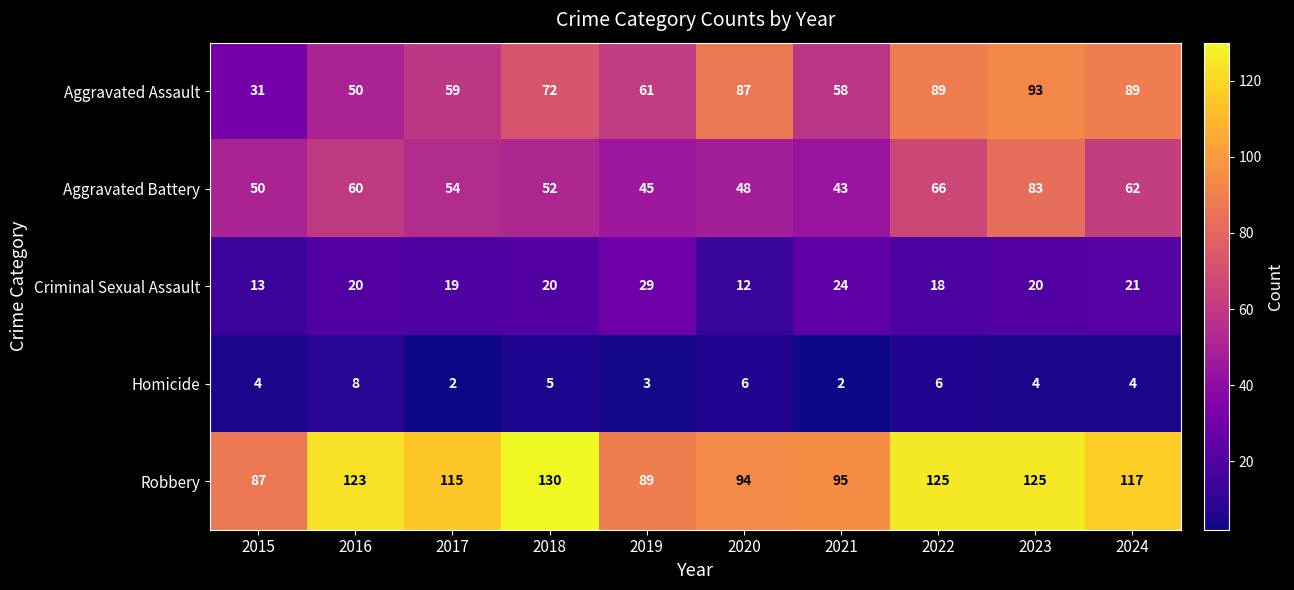

True or false: Robbery has a value of 66 at 2016.

False